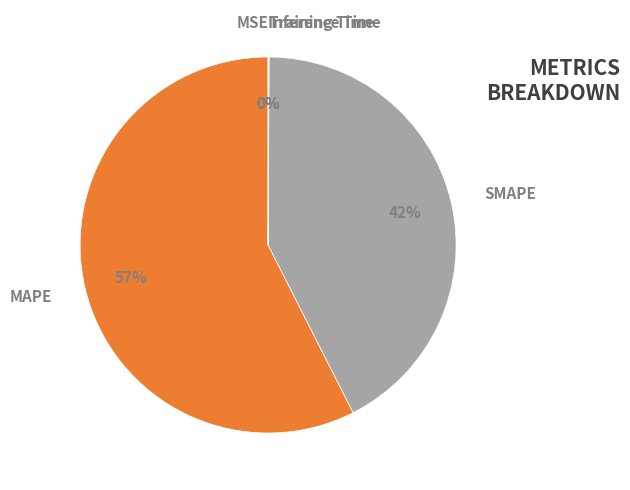

The SMAPE slice represents 32% of the pie. True or false?

False